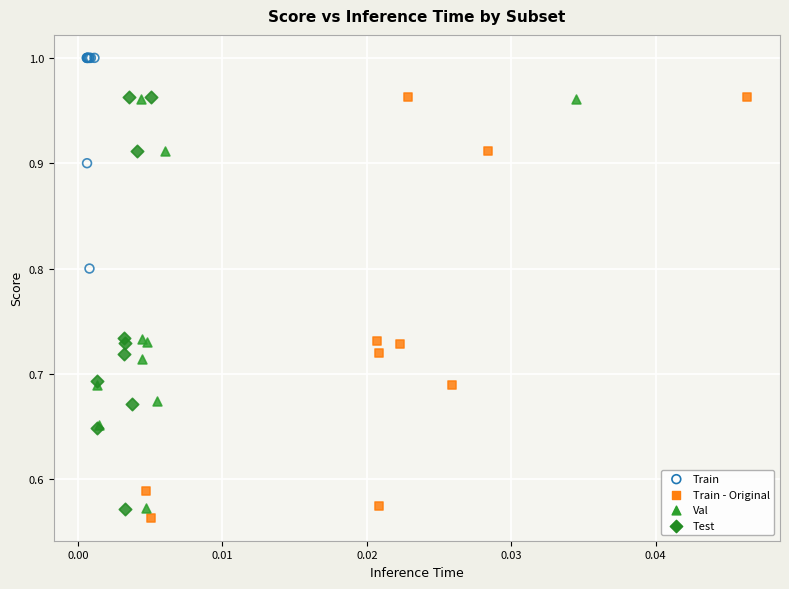

Which series reaches the maximum Y coordinate?

Train